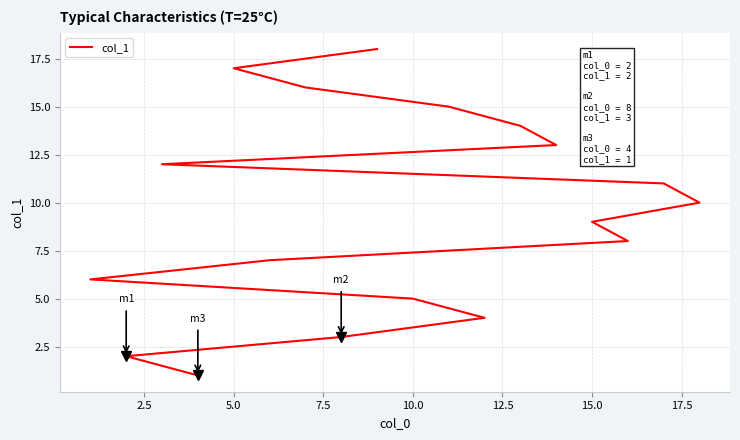

Is it true that the value at 7.5 is 4?

True